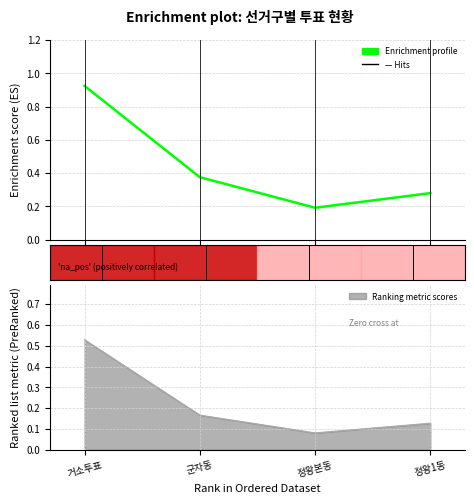

What is the change in value from 정왕본동 to 정왕1동?

+0.1